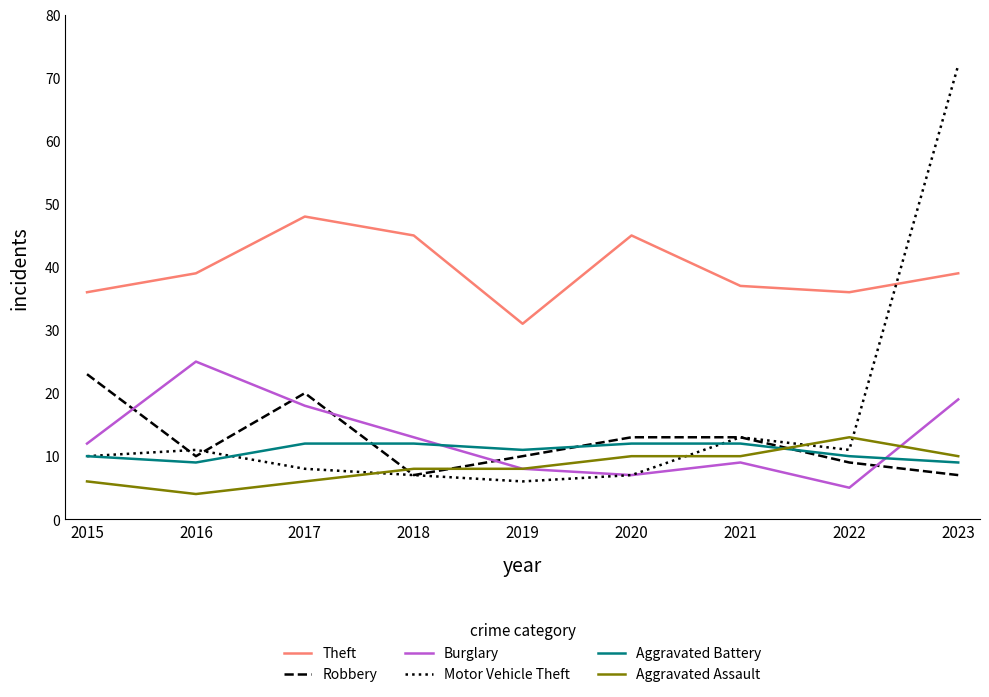

What is the difference between the Aggravated Assault values at 2018 and 2023?

2